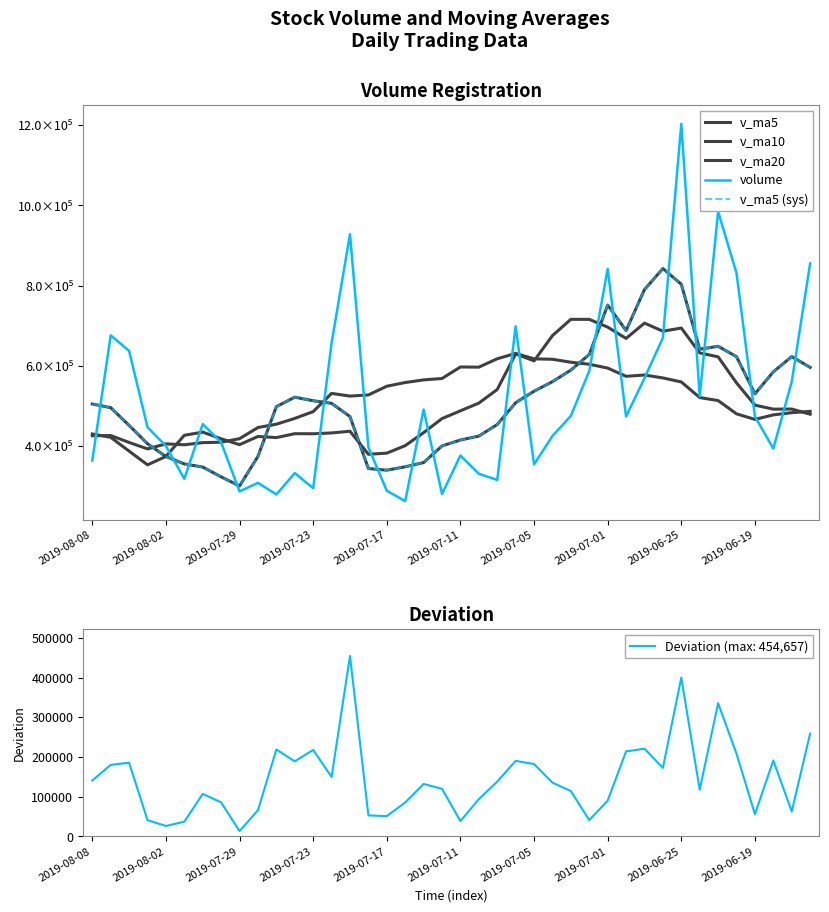

Where is v_ma20 nearest to the value 512041?

34